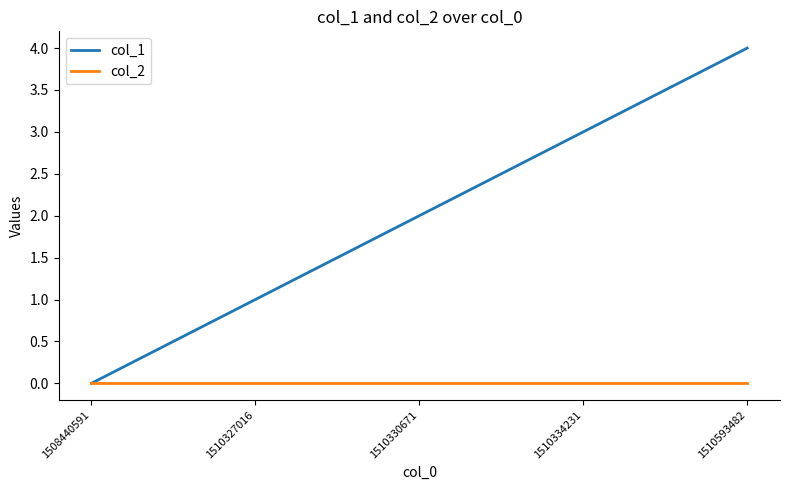

Is the value of col_1 at 1510334231 greater than the value of col_2 at 1510593482?

Yes